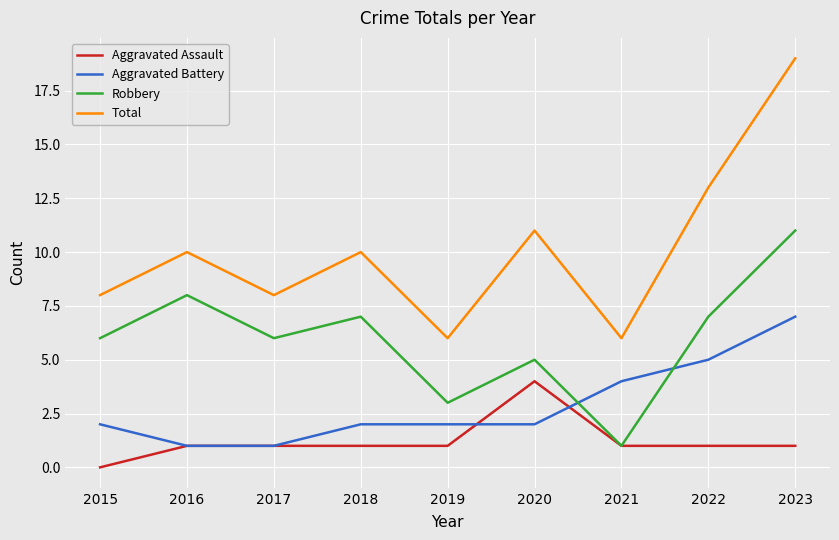

List the series in order of their overall mean, lowest first.

Aggravated Assault, Aggravated Battery, Robbery, Total